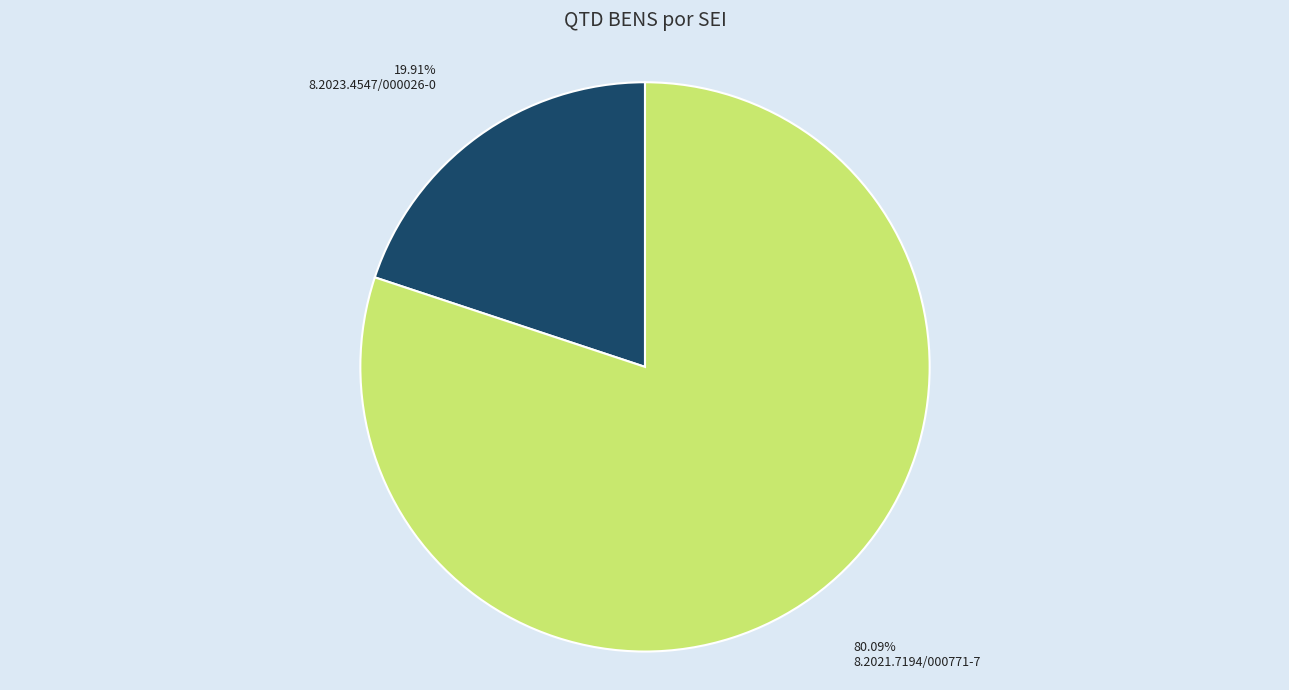

Rank the categories by value from highest to lowest.

8.2021.7194/000771-7, 8.2023.4547/000026-0